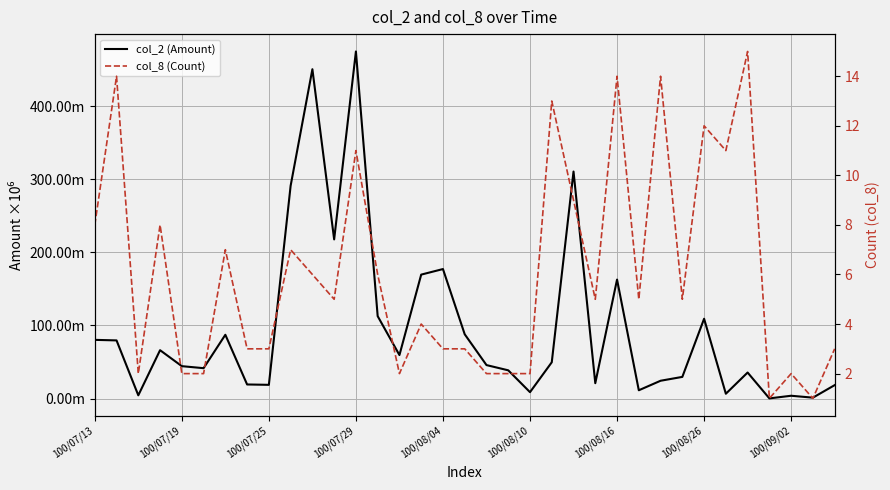

What is the value of the col_2 (Amount) point at the 10th from the left?

0.3